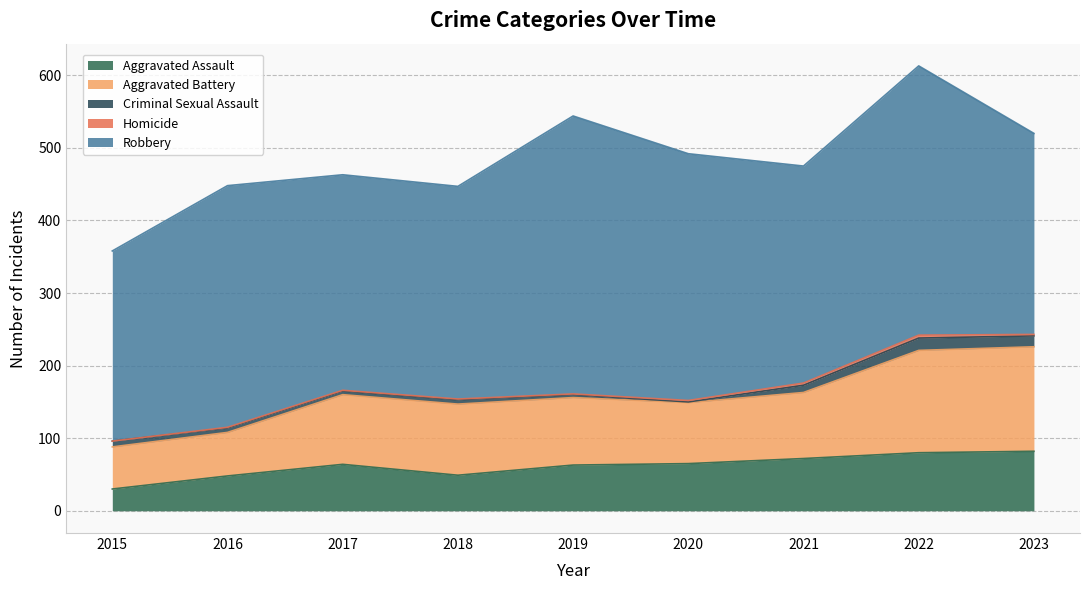

What is the greatest value displayed?

383